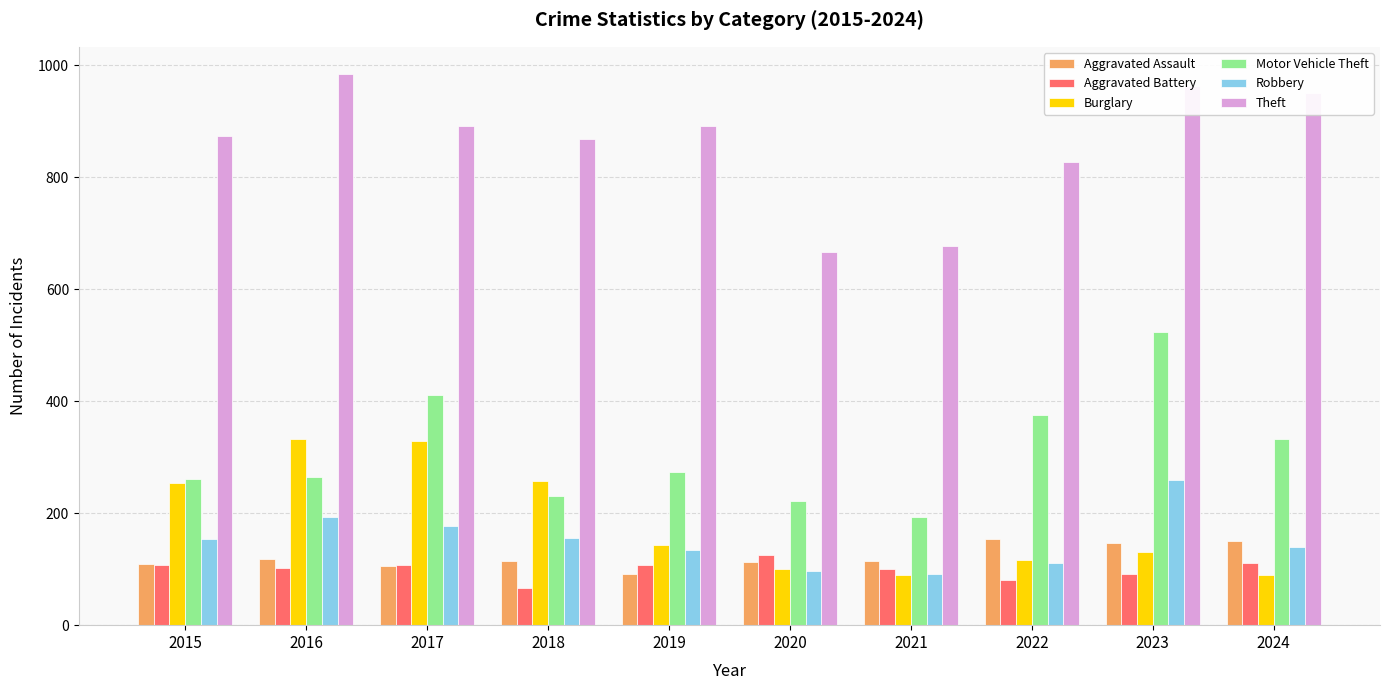

The value of Robbery at 2020 is 97. True or false?

True